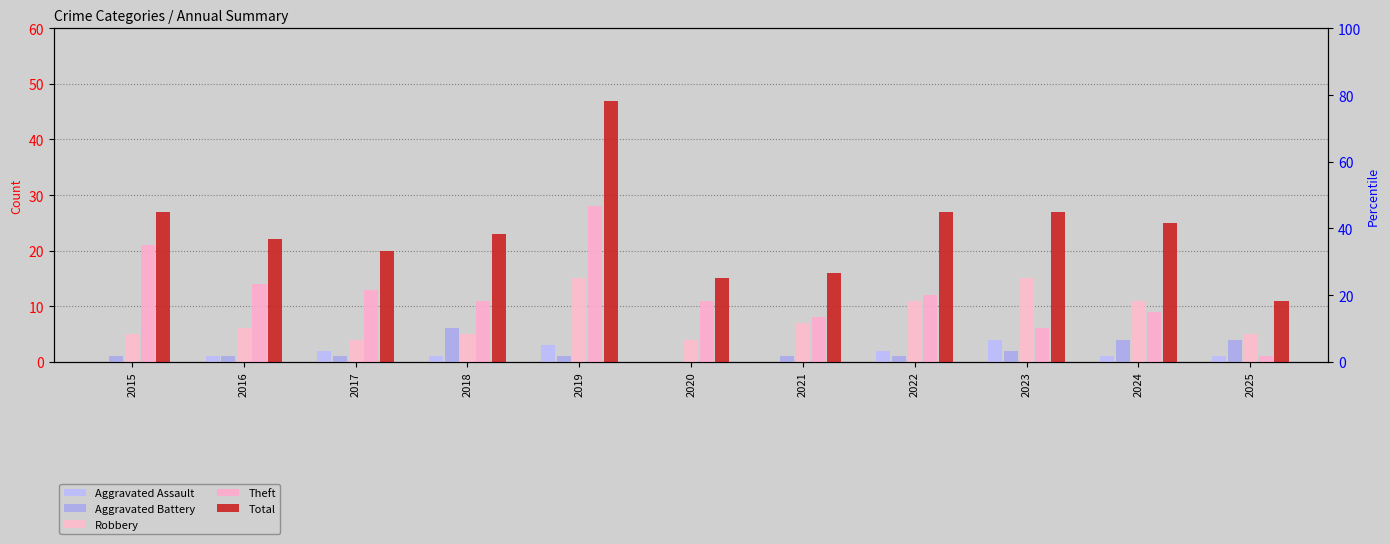

Rank the series at 2025 from highest to lowest value.

Total, Robbery, Aggravated Battery, Aggravated Assault, Theft